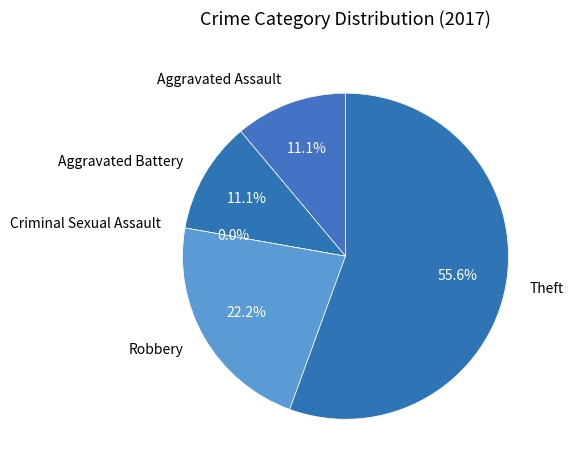

Is the sum of Theft and Aggravated Battery greater than half?

Yes